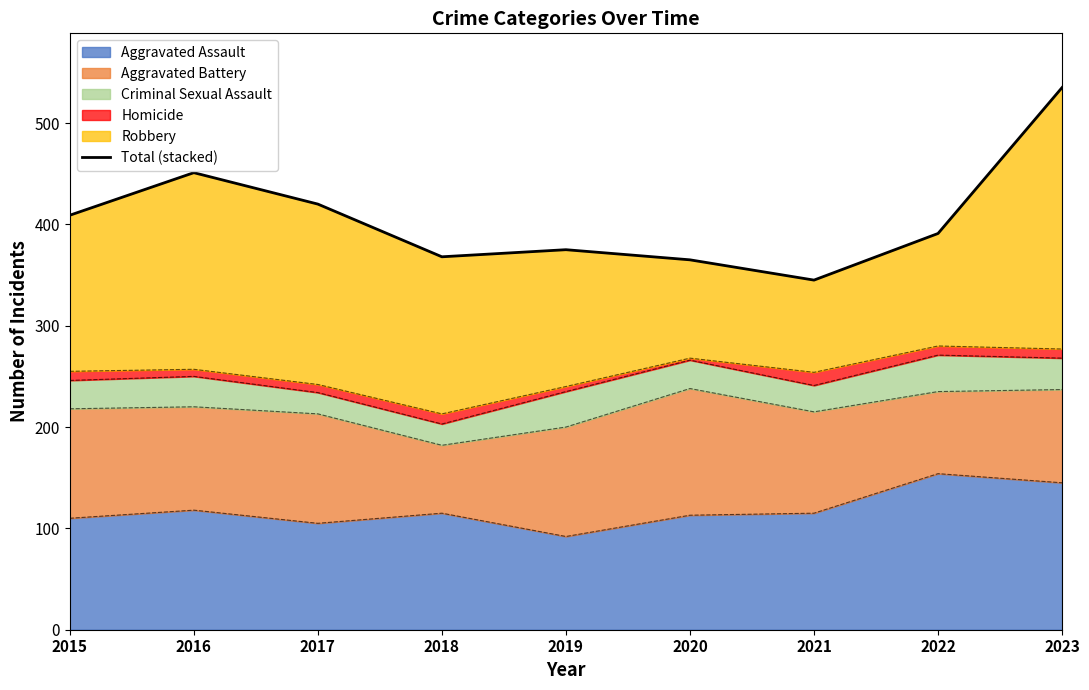

What is the greatest value displayed?

535